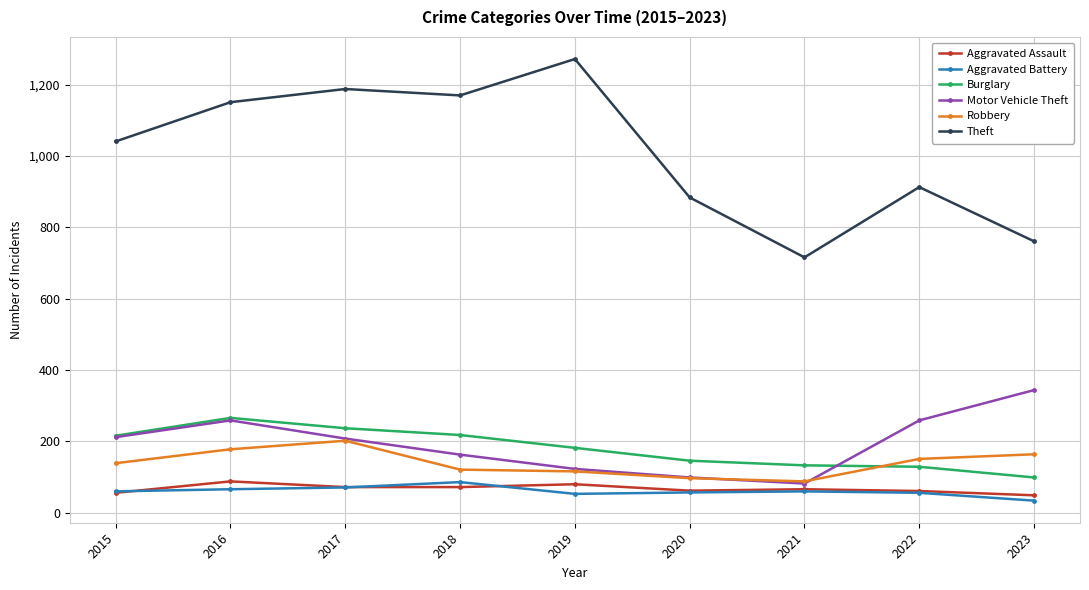

Is it true that Theft equals 1272 at 2019?

True